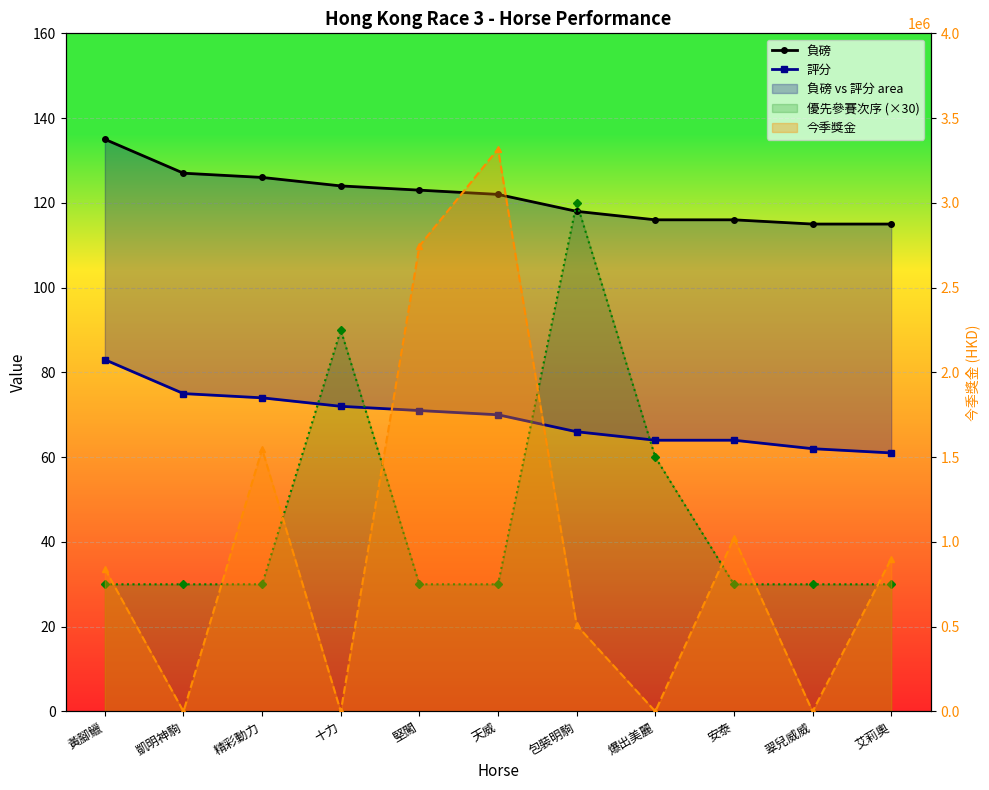

What is the greatest value displayed?

3318350